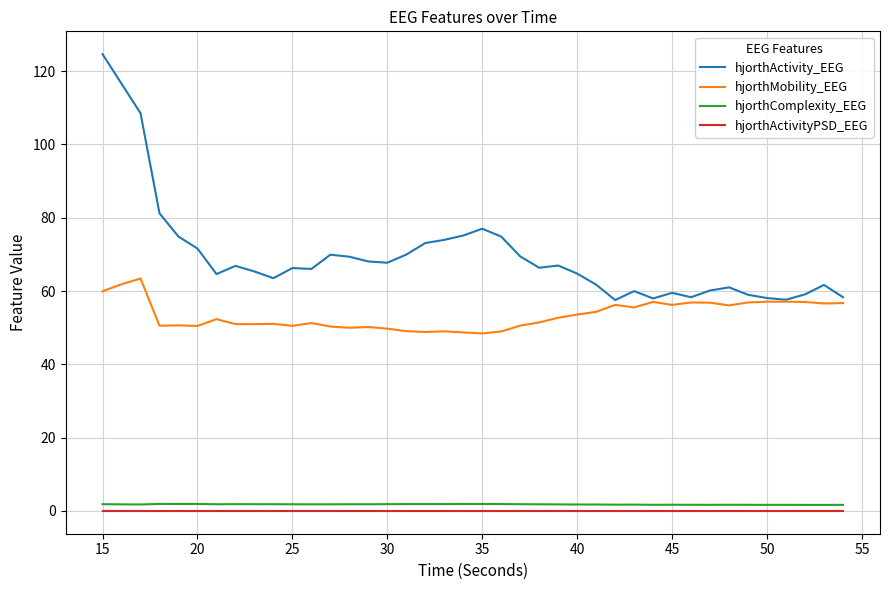

What is the greatest value displayed?

124.6